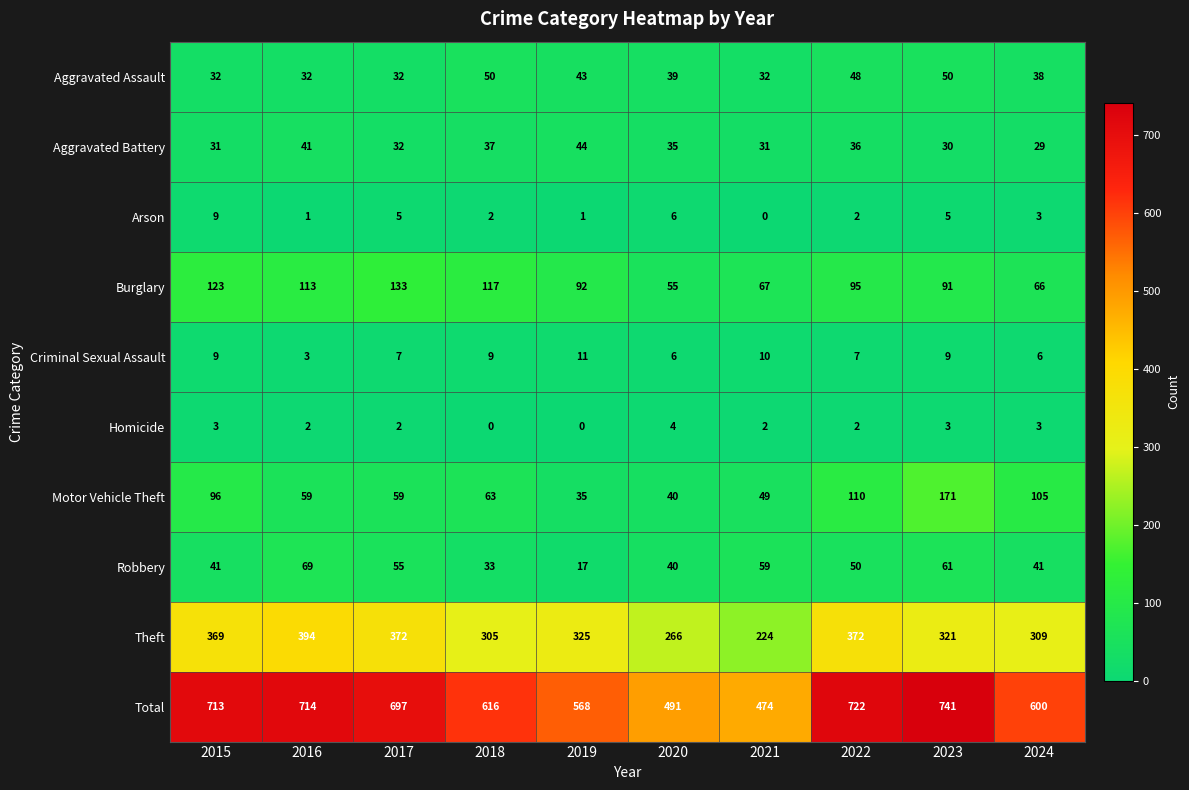

Where does the Theft series first go above 325?

2015